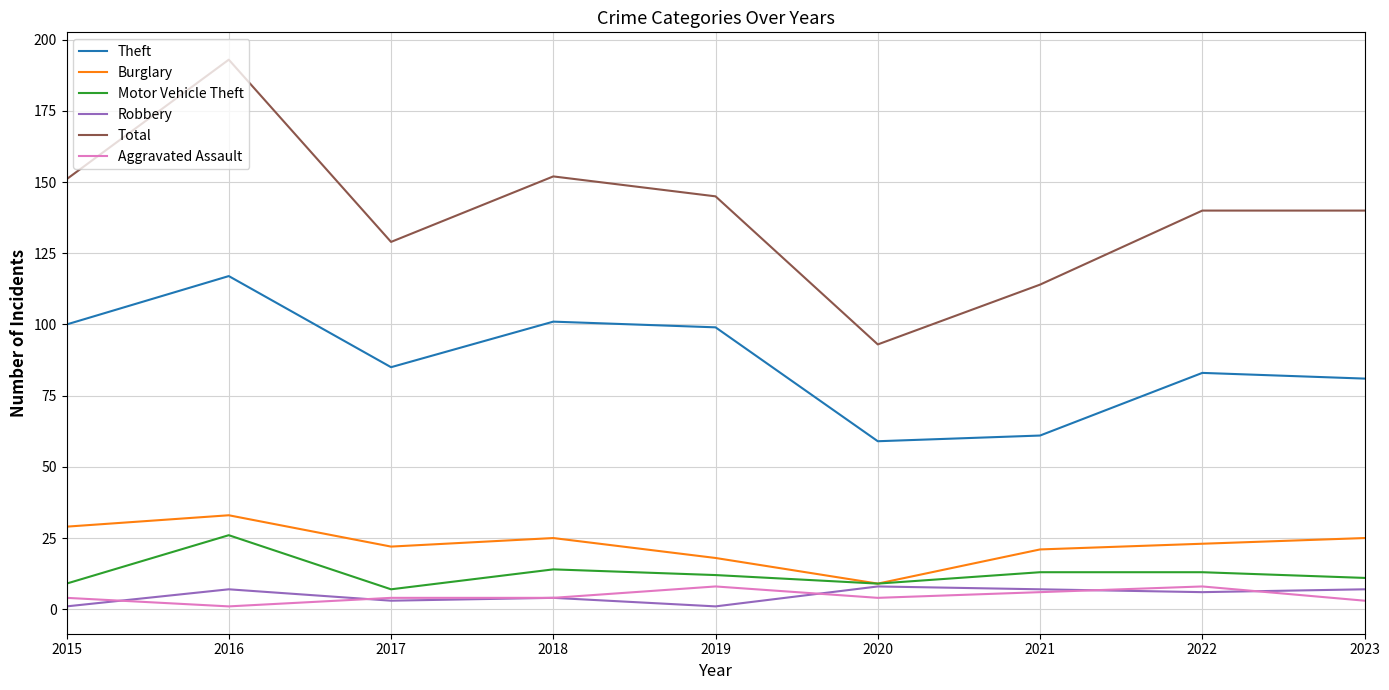

Is the value of Robbery at 2019 greater than the value of Motor Vehicle Theft at 2015?

No